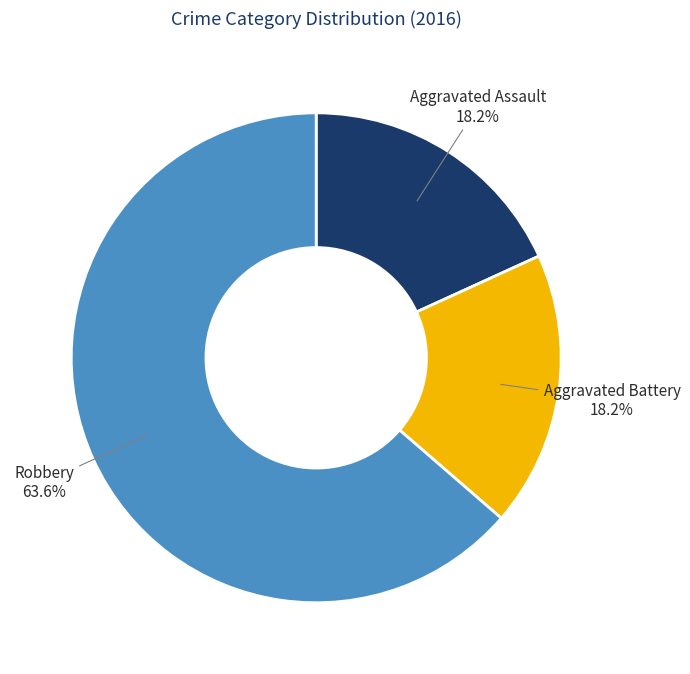

Count the number of slices in the pie.

3